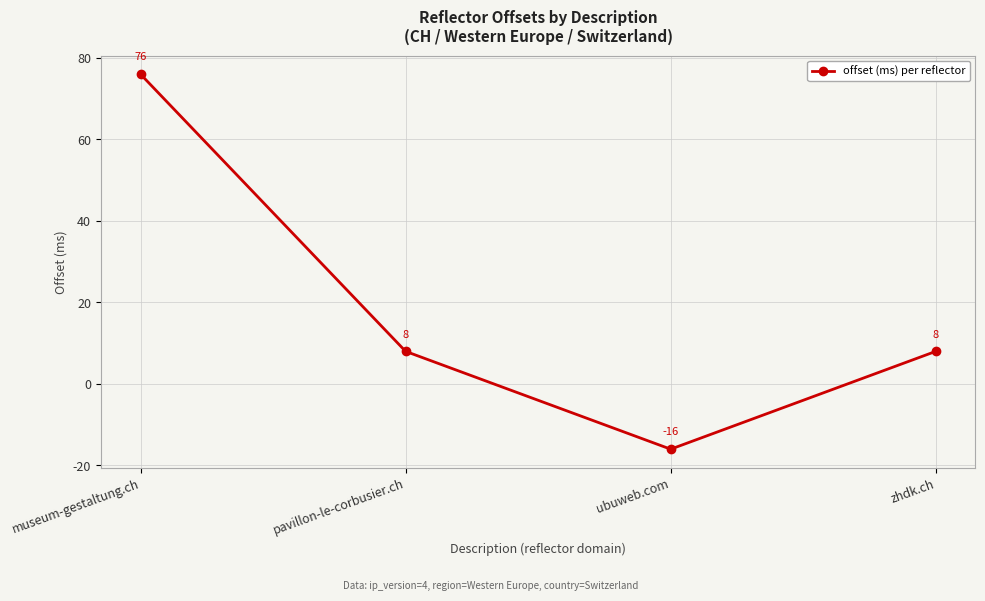

What is the approximate value at zhdk.ch?

8